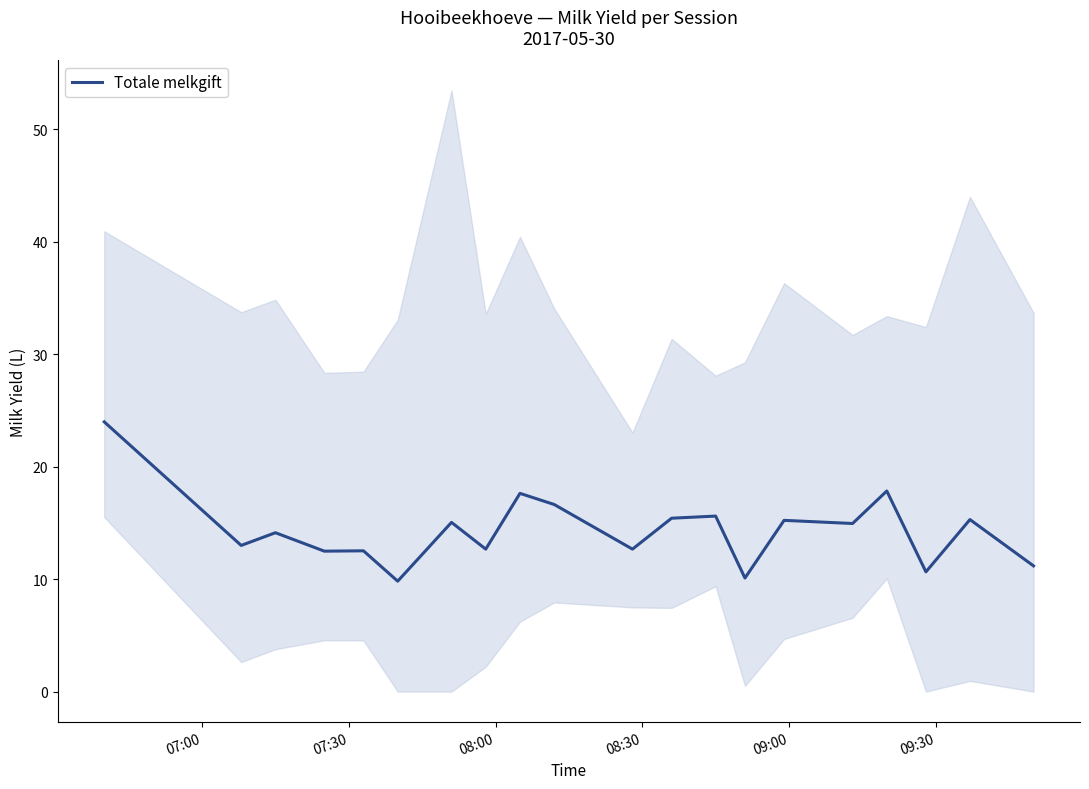

Is it true that the value at 07:00 is 34.4?

False